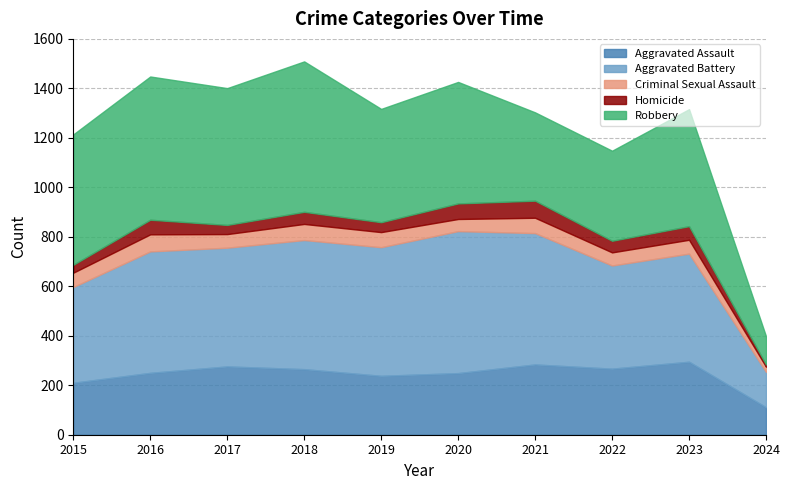

At which category is the sum across all series the highest?

2018